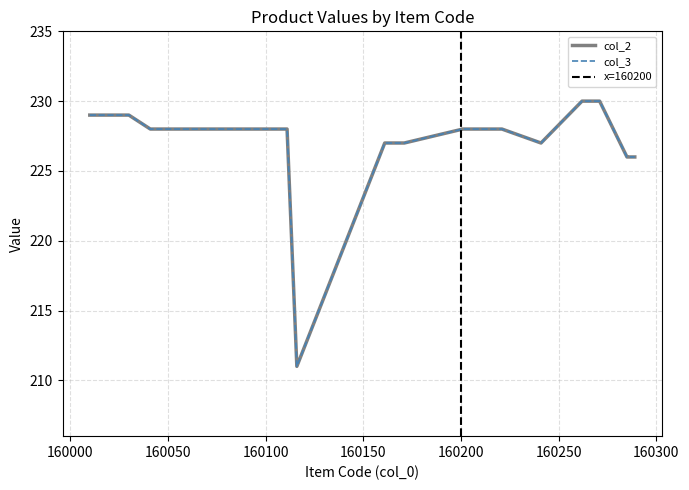

Which series has the widest spread of values?

col_2